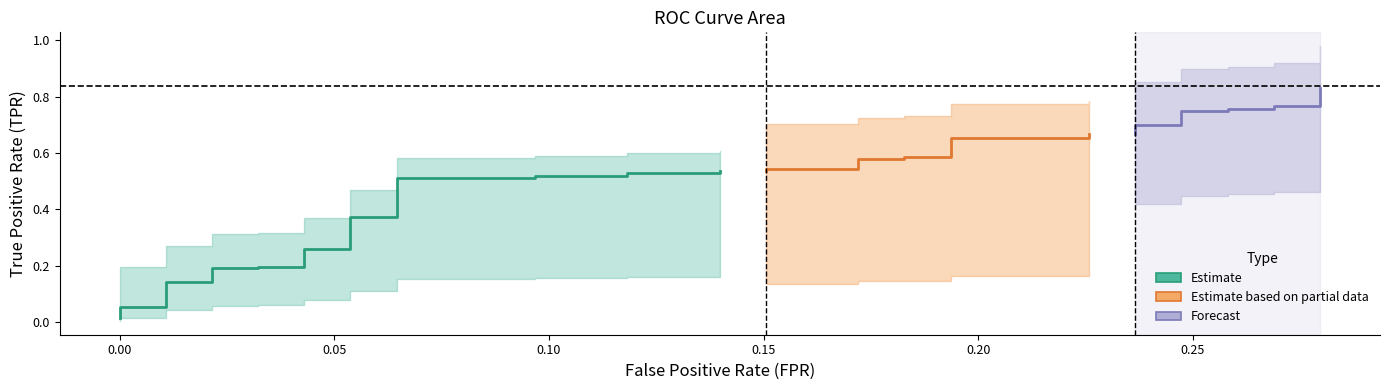

True or false: tpr has more than 0 points higher than both neighbors.

False